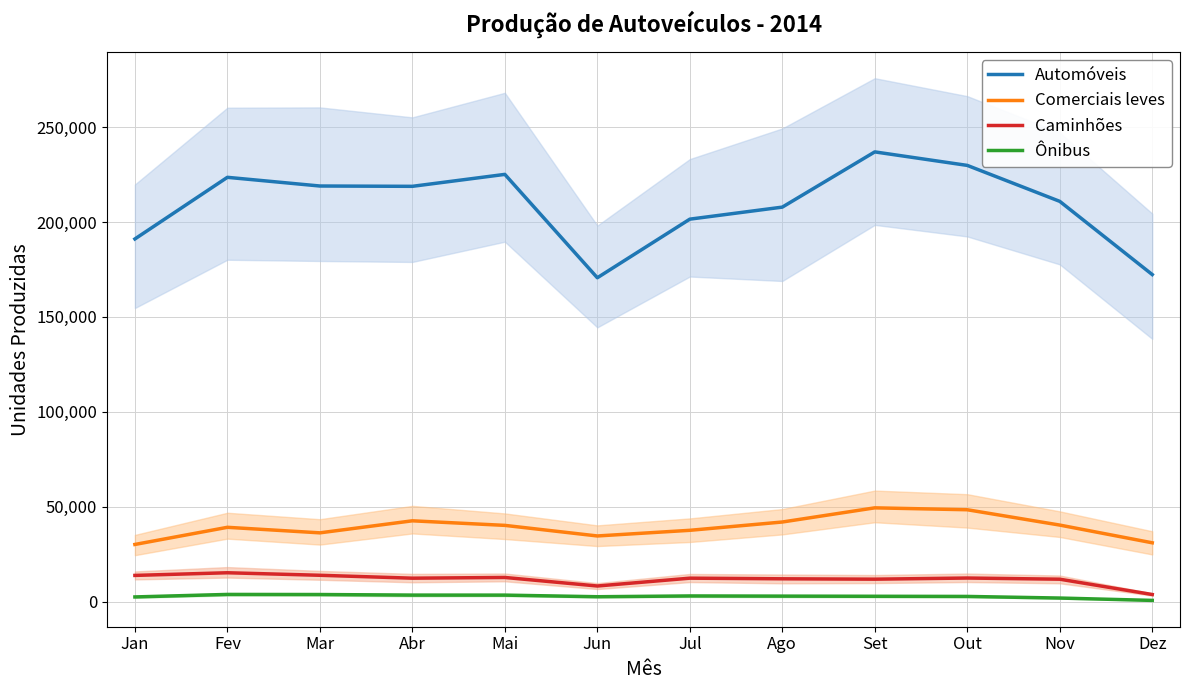

Rank the series at Out from lowest to highest value.

Ônibus, Caminhões, Comerciais leves, Automóveis